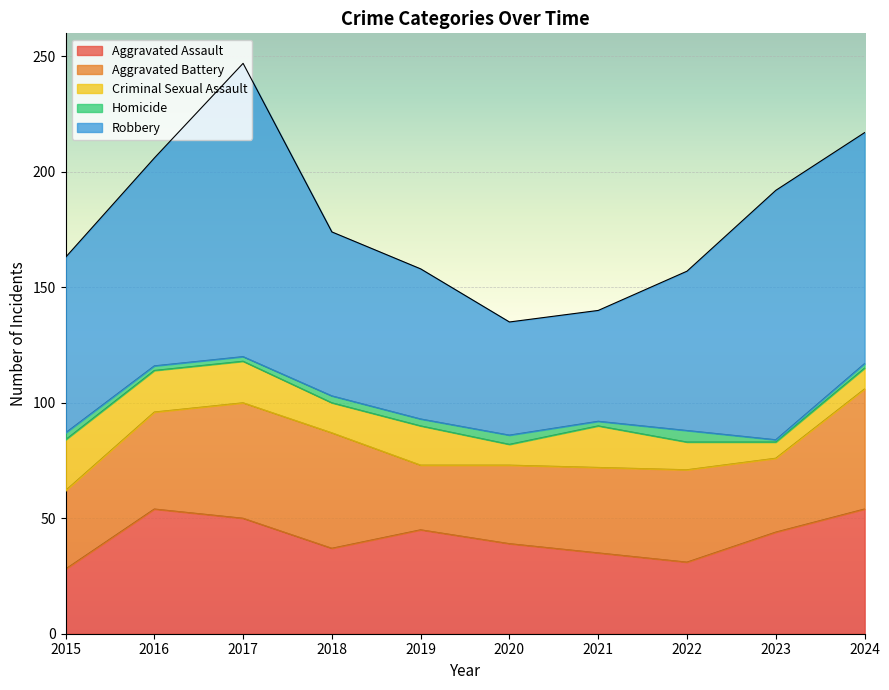

Between 2015 and 2023, which is larger?

2023